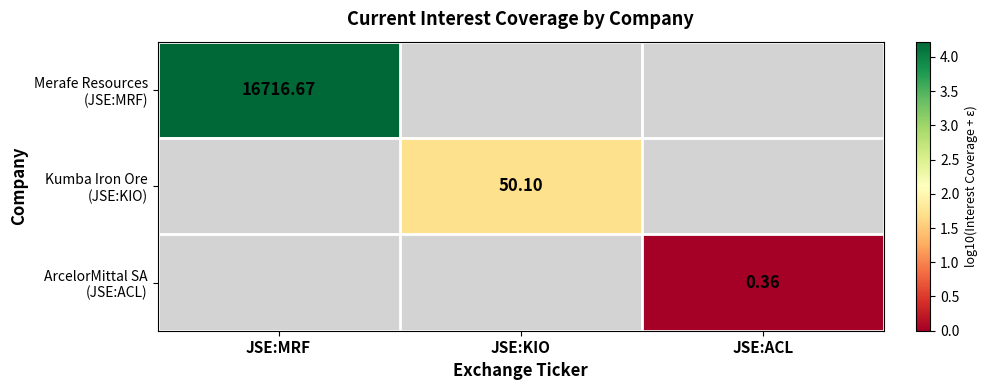

Which series has the largest range (max minus min)?

Merafe Resources (JSE:MRF)